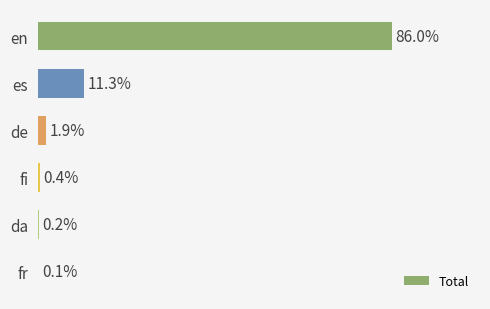

Are the bars horizontal?

Yes